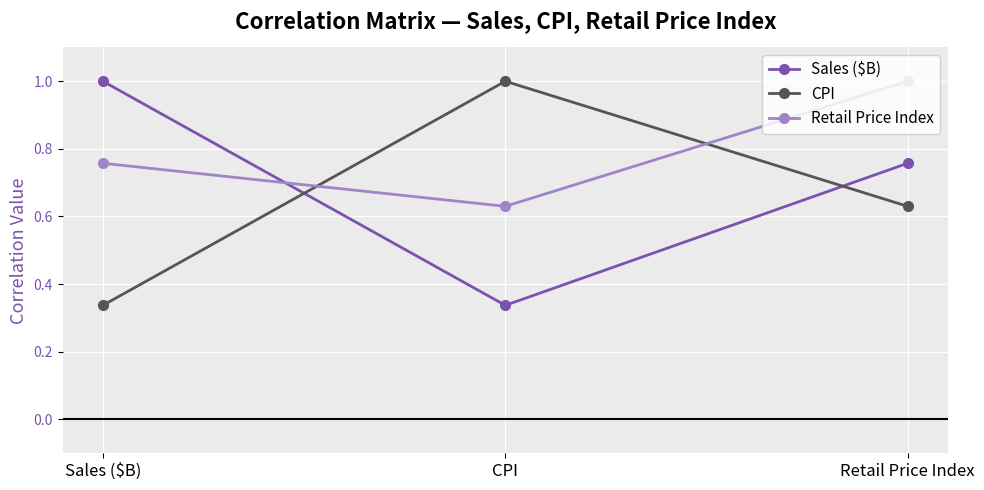

What is the sum of all Retail Price Index values?

2.4